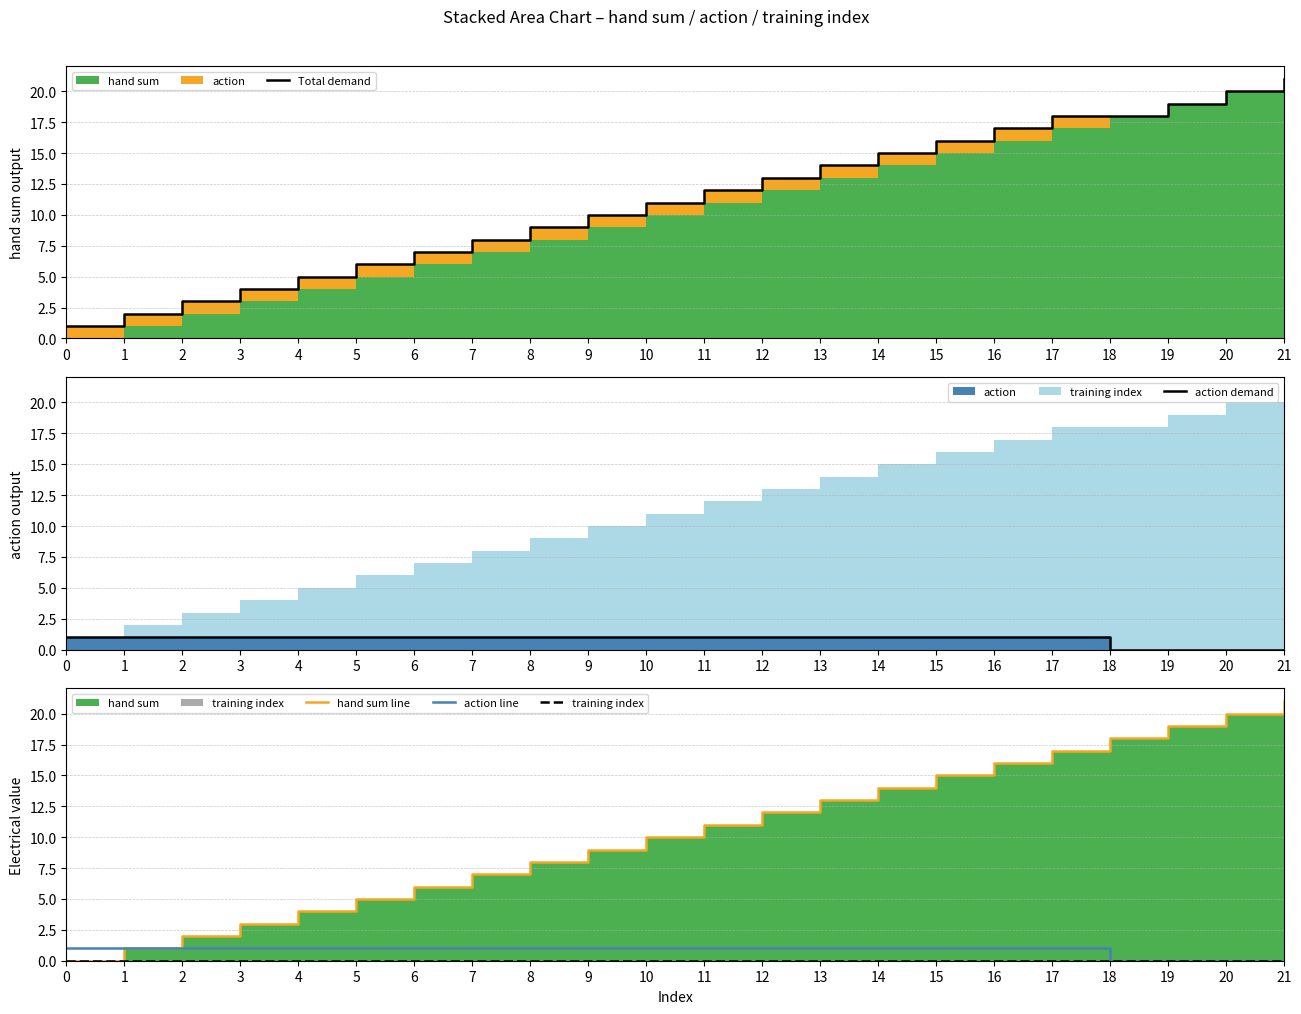

Reading left to right, list all the values displayed in this chart.

Total demand: 1	2	3	4	5	6	7	8	9	10	11	12	13	14	15	16	17	18	18	19	20	21
action demand: 1	1	1	1	1	1	1	1	1	1	1	1	1	1	1	1	1	1	0	0	0	0
hand sum line: 0	1	2	3	4	5	6	7	8	9	10	11	12	13	14	15	16	17	18	19	20	21
action line: 1	1	1	1	1	1	1	1	1	1	1	1	1	1	1	1	1	1	0	0	0	0
training index: 0	0	0	0	0	0	0	0	0	0	0	0	0	0	0	0	0	0	0	0	0	0